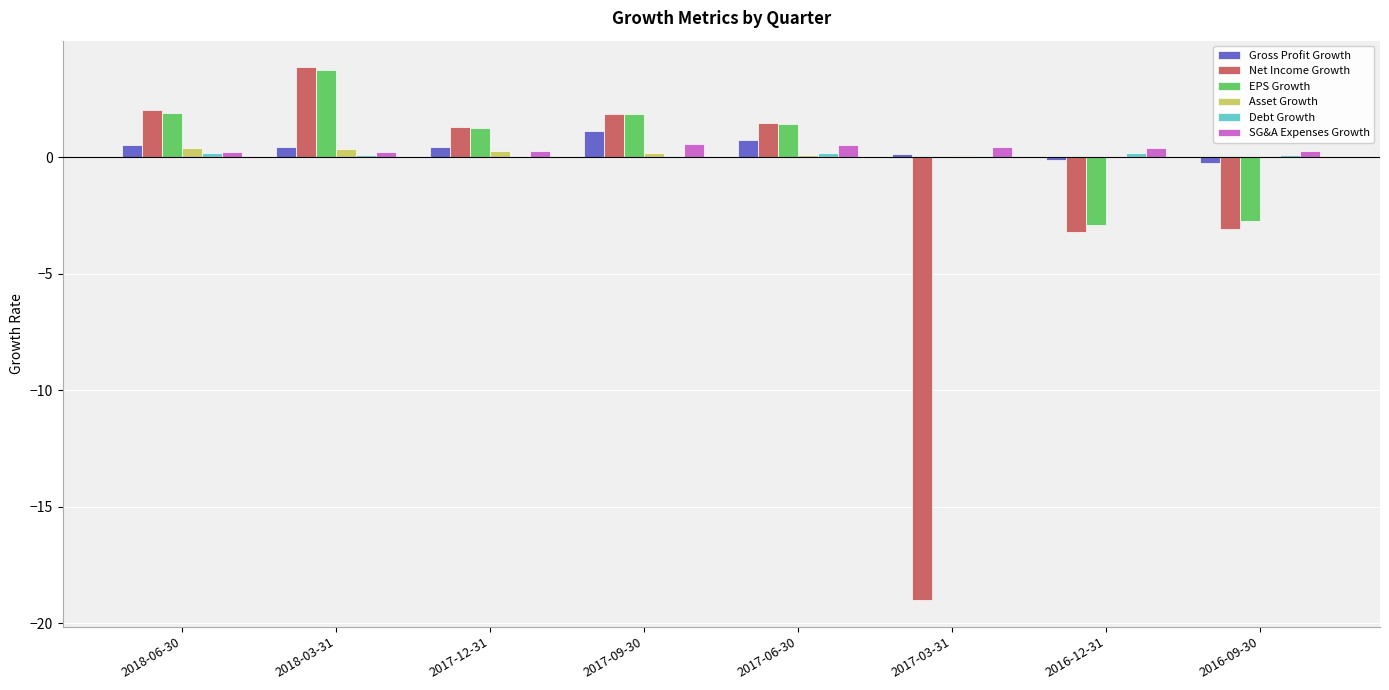

What is the greatest value displayed?

3.8